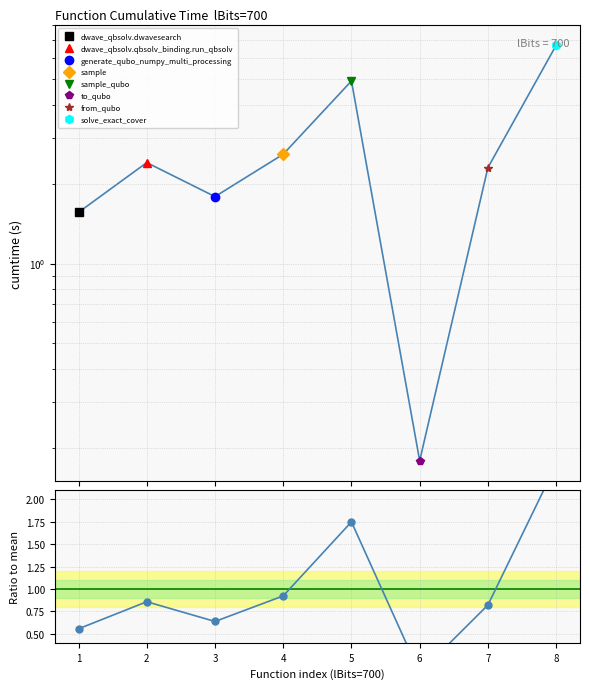

List the labels in order of value, smallest first.

6, 1, 3, 7, 2, 4, 5, 8